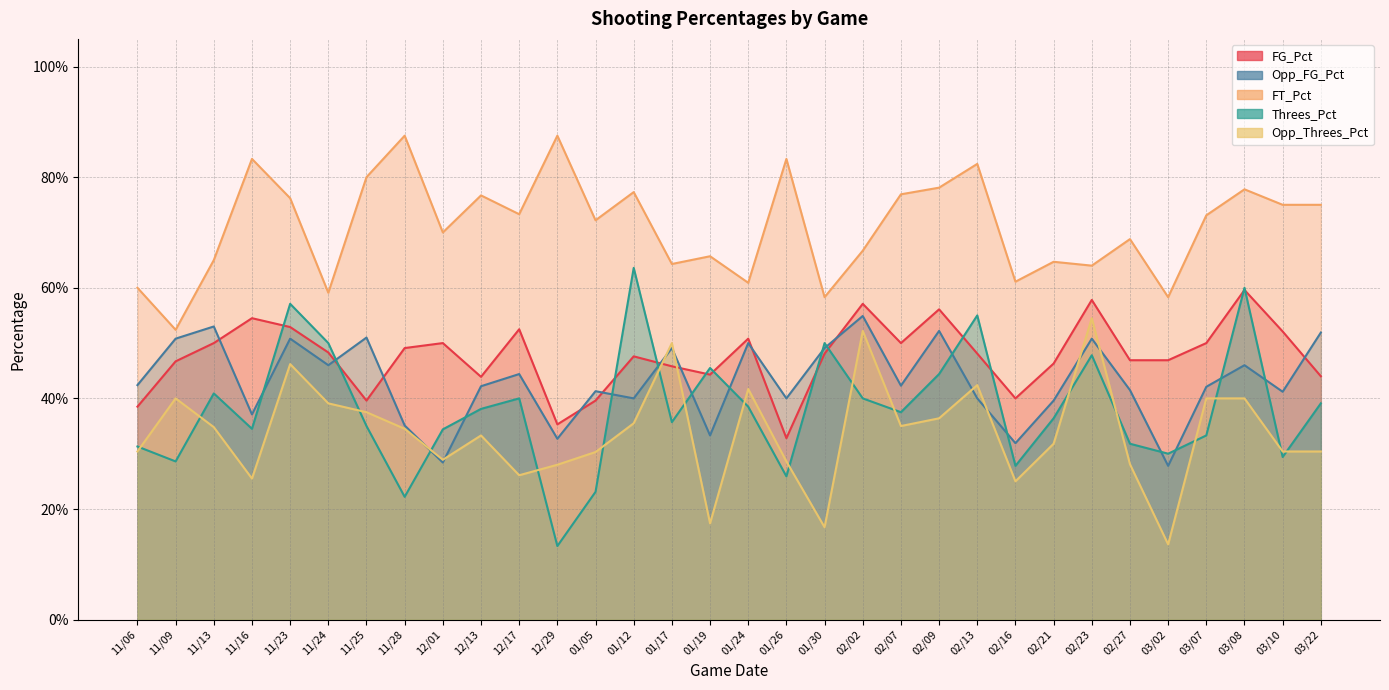

Which series has the widest spread of values?

Threes_Pct